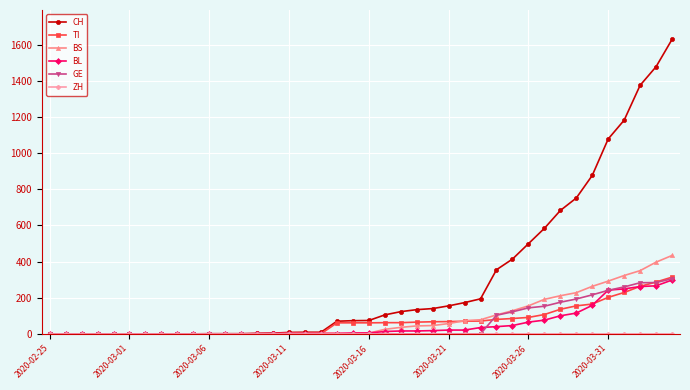

What is the greatest value displayed?

1630